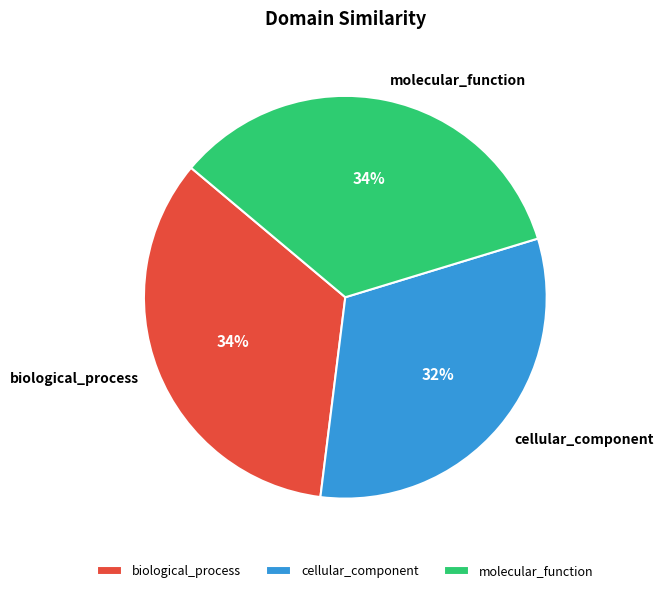

How many segments does this pie chart have?

3